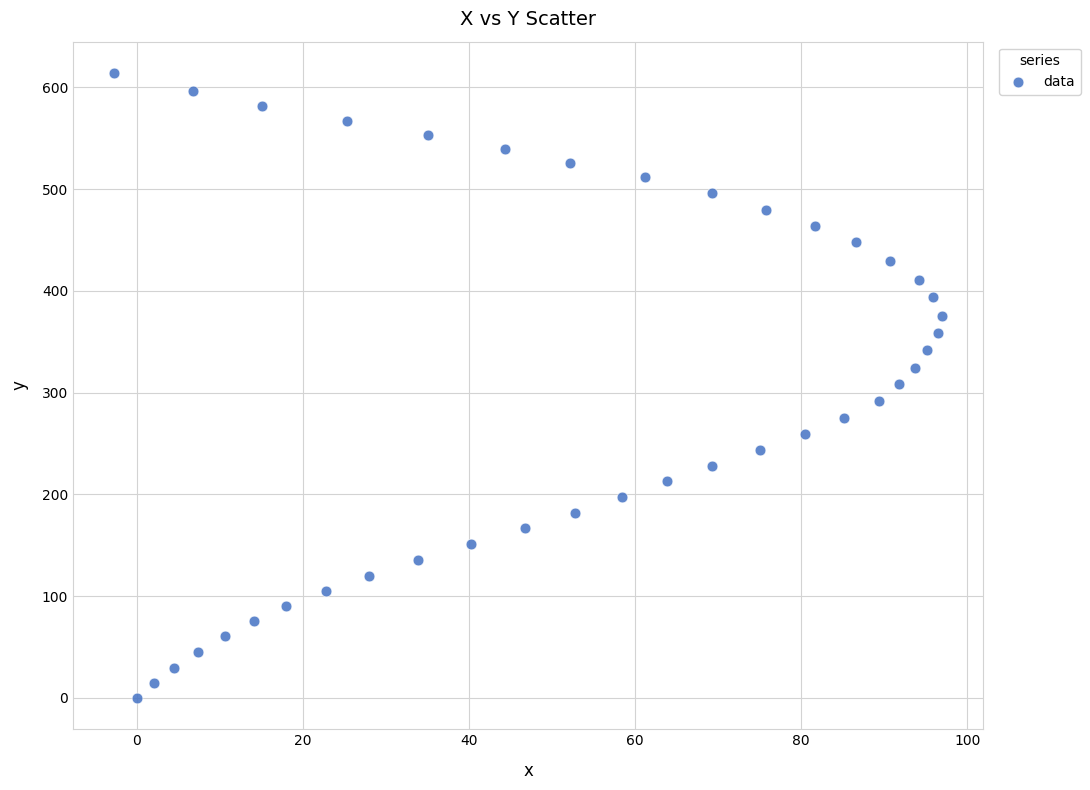

What is the range of Y values (max minus min)?

614.2